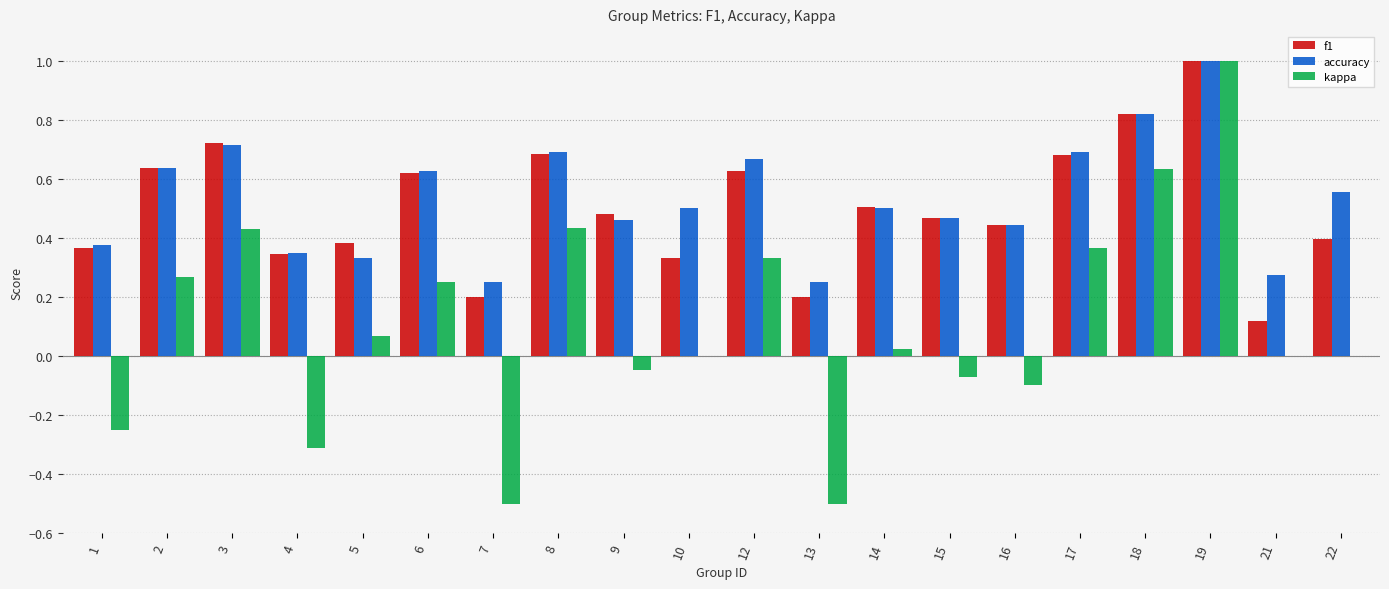

Which category has the highest value in the kappa series?

19